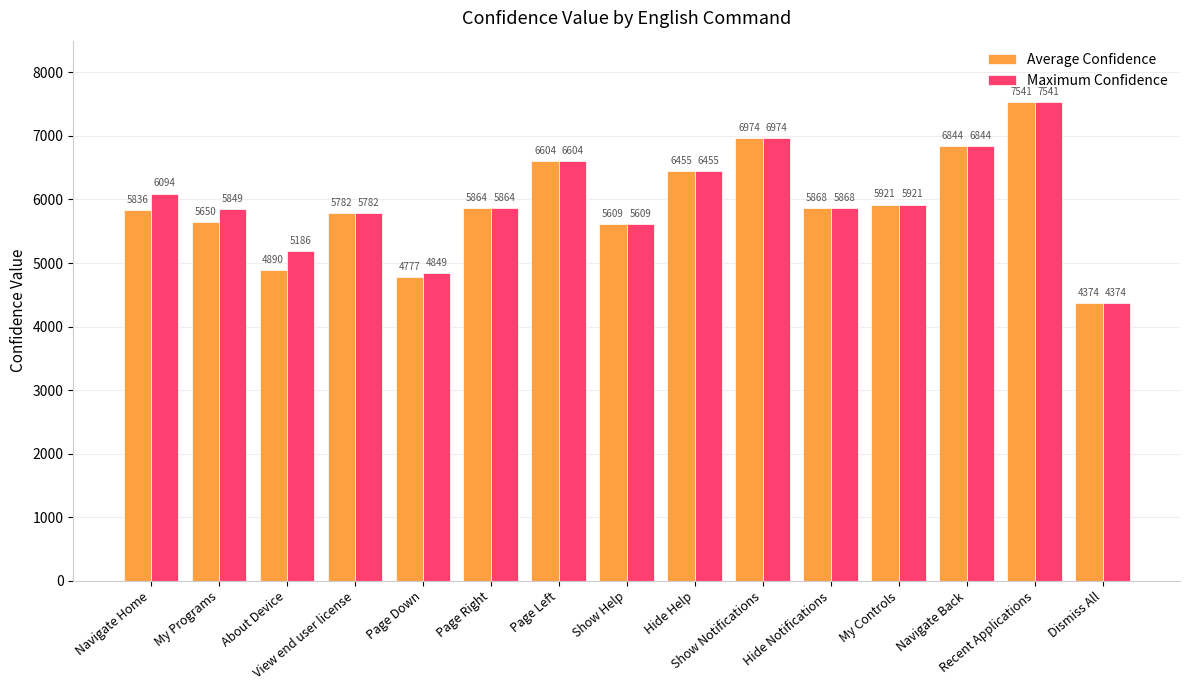

What is the greatest value displayed?

7541.0